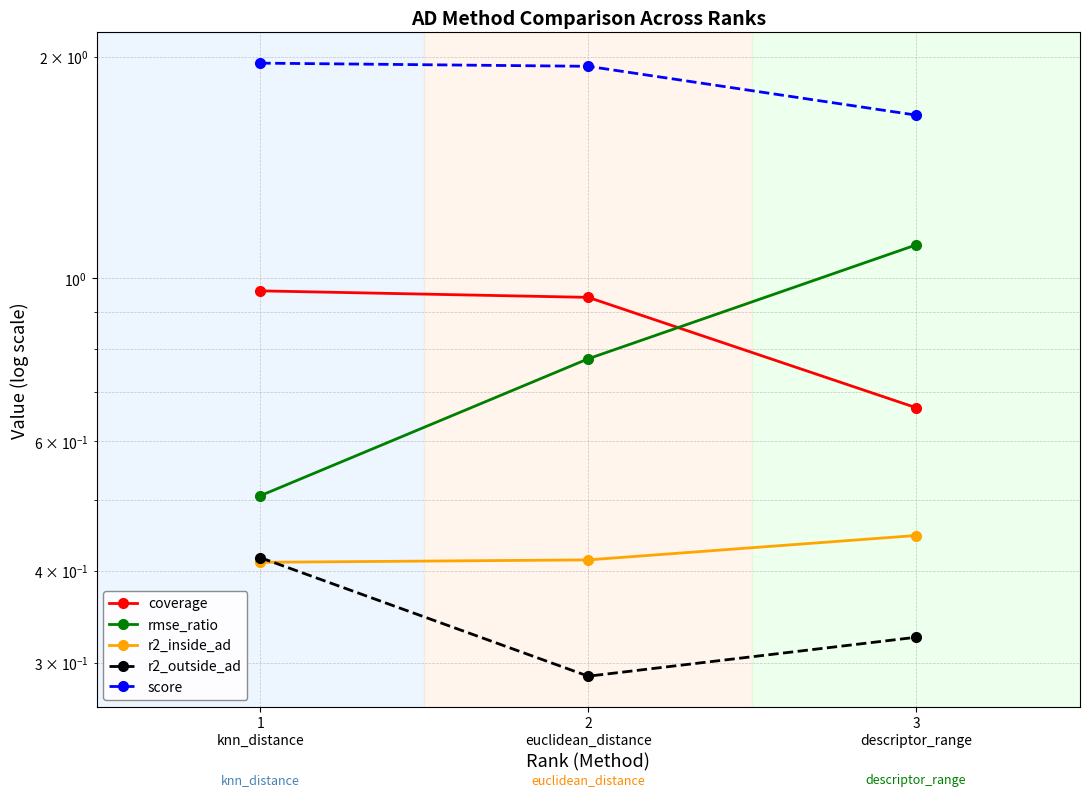

Which series has the largest total across all categories?

score